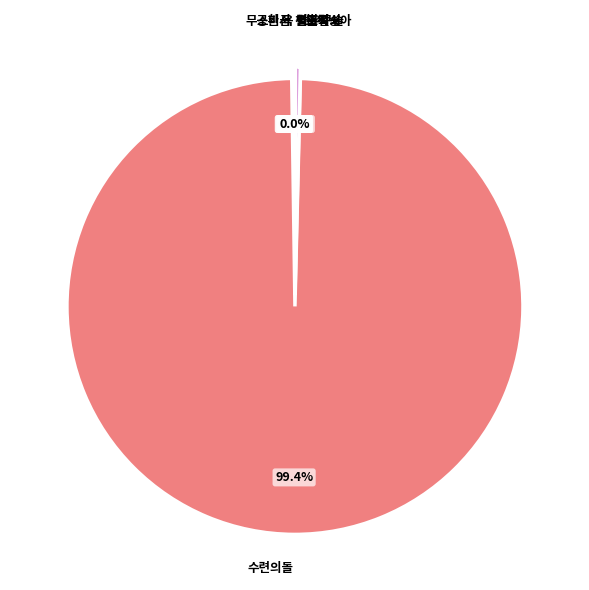

How many slices are in this pie chart?

9